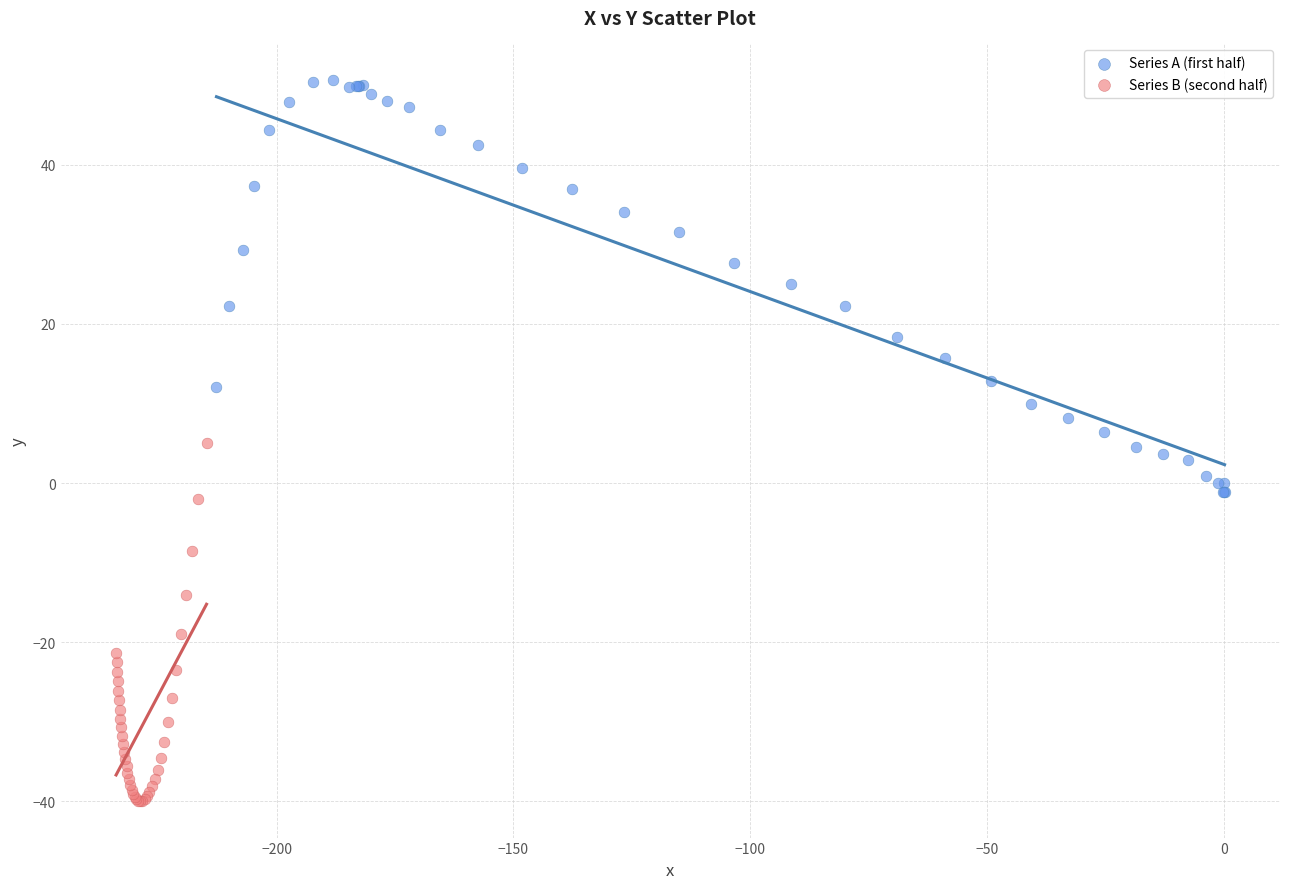

What are all the series names shown in the legend?

Series A (first half), Series B (second half)